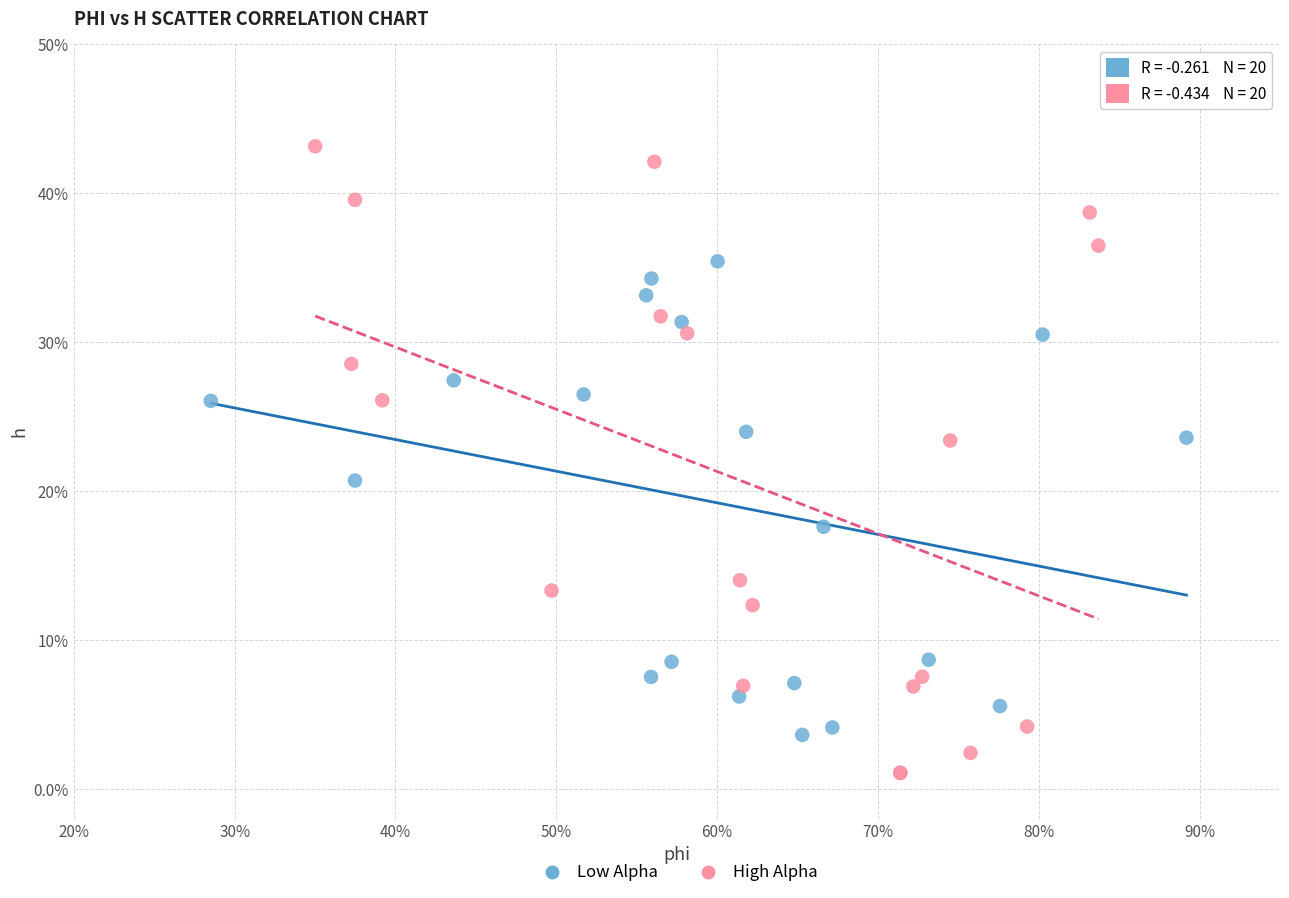

What are all the series names shown in the legend?

Low Alpha, High Alpha